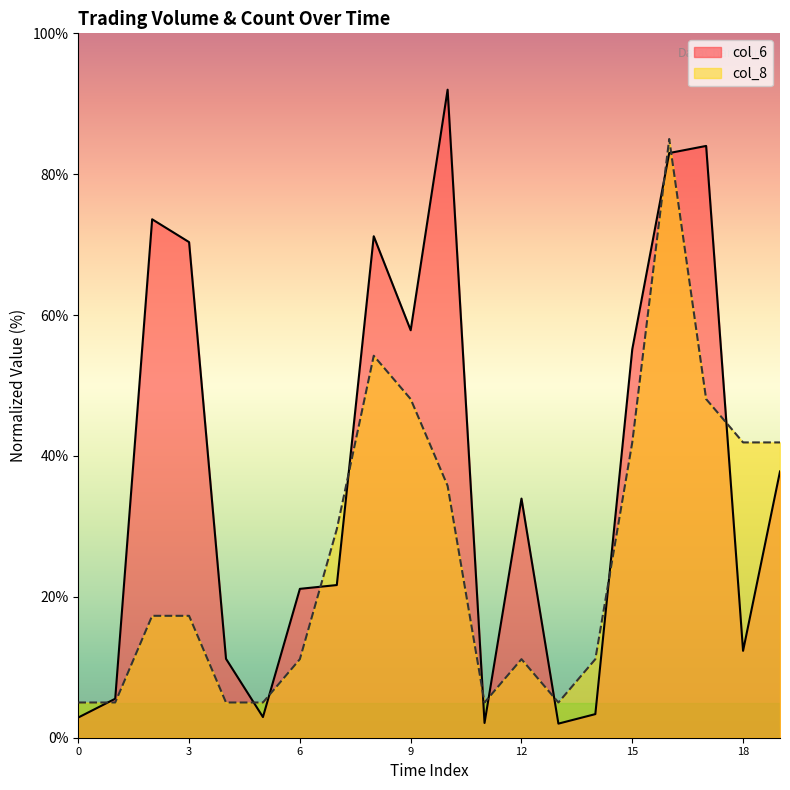

Reading left to right, what are all the values shown in this chart?

col_6: 2.9	5.5	73.6	70.4	11.2	2.9	21.1	21.7	71.2	57.8	92.0	2.1	33.9	2.0	3.4	55.2	83.0	84.0	12.3	37.8
col_8: 5.0	5.0	17.3	17.3	5.0	5.0	11.2	29.6	54.2	48.1	35.8	5.0	11.2	5.0	11.2	41.9	85.0	48.1	41.9	41.9